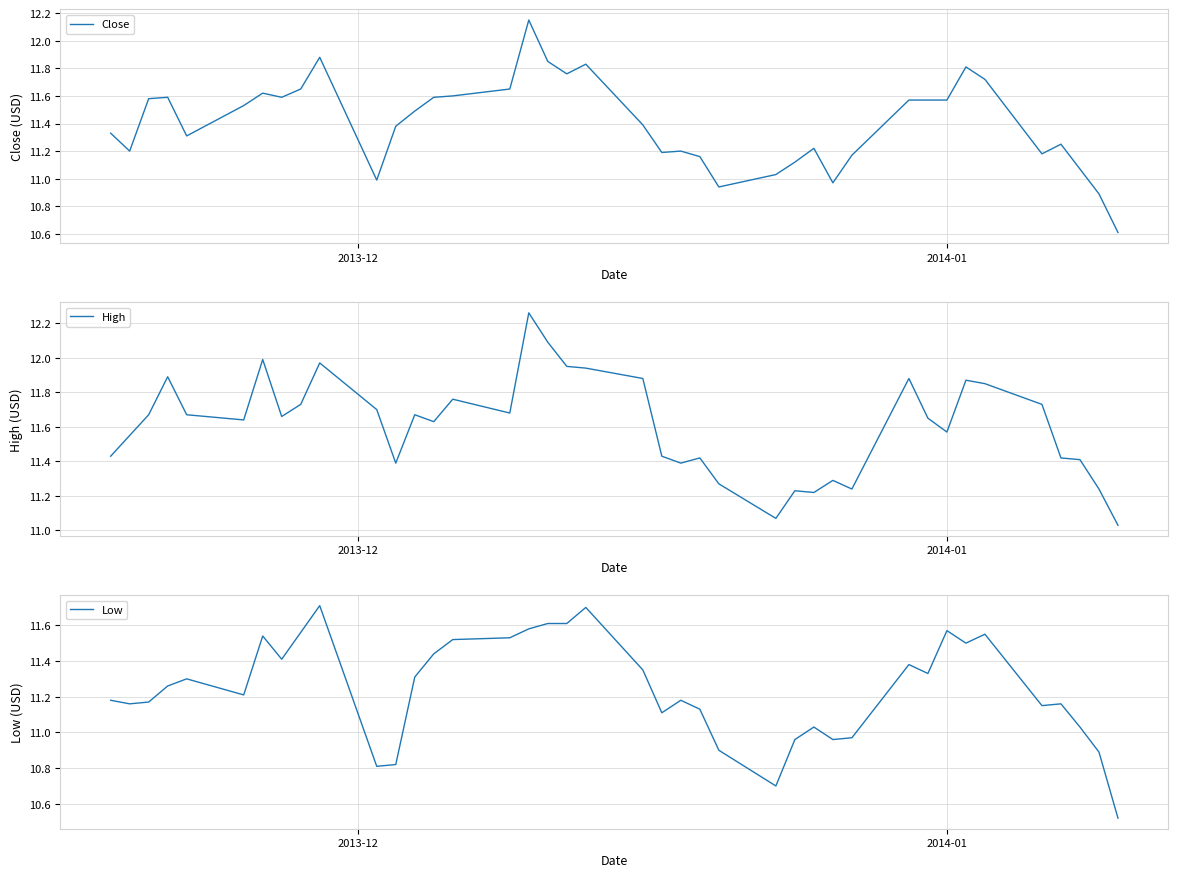

Is this an area chart (filled region under the line)?

No